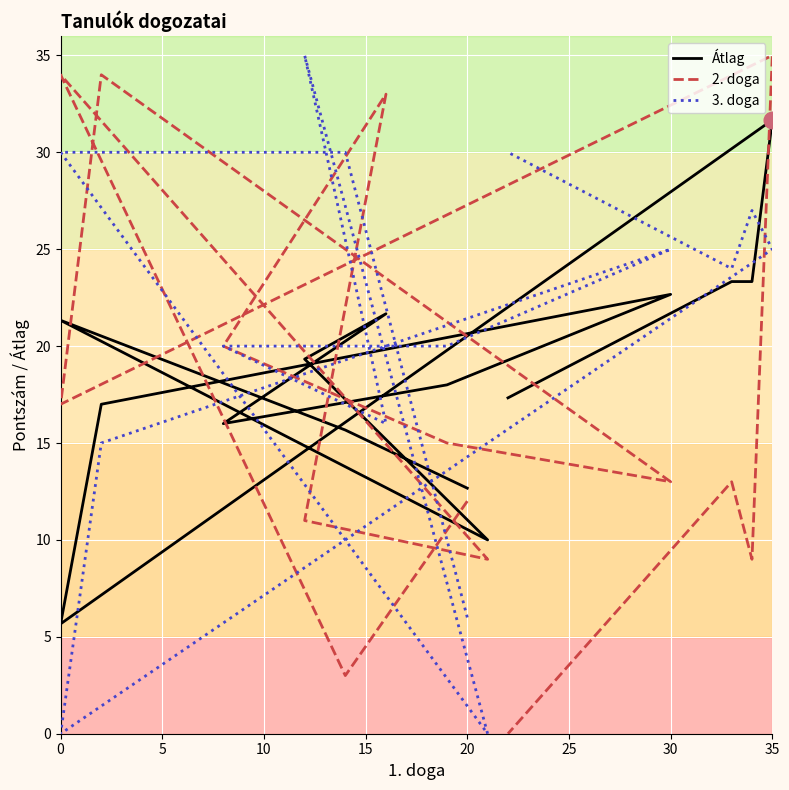

What is the label of the 6th point from the left?

25